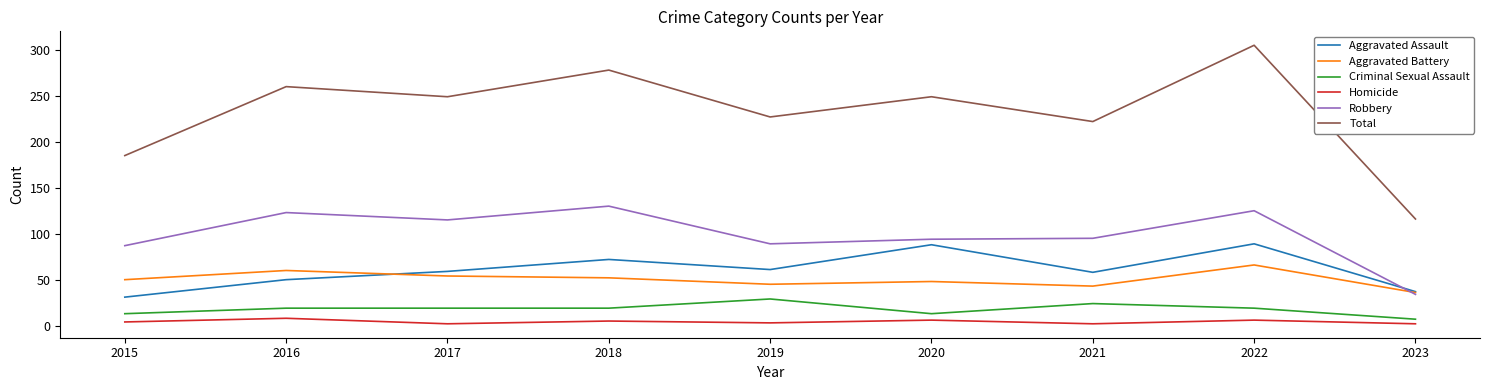

Which series changed the most between 2017 and 2020?

Aggravated Assault